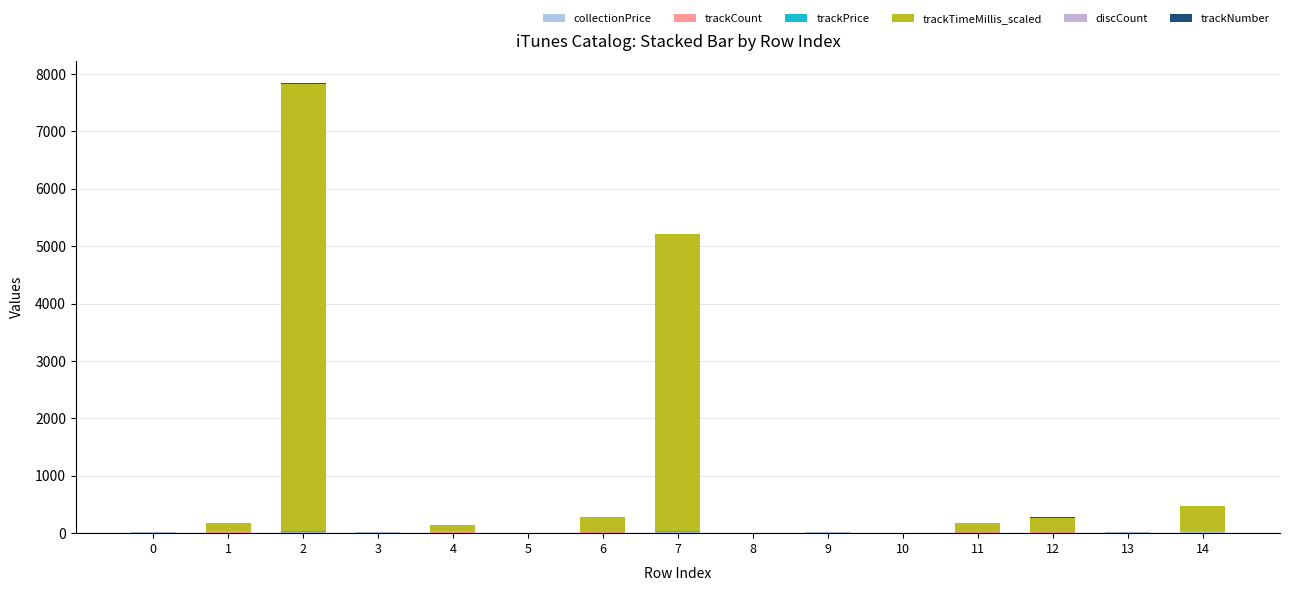

Rank the series at 11 from highest to lowest value.

trackTimeMillis_scaled, trackCount, collectionPrice, trackNumber, discCount, trackPrice